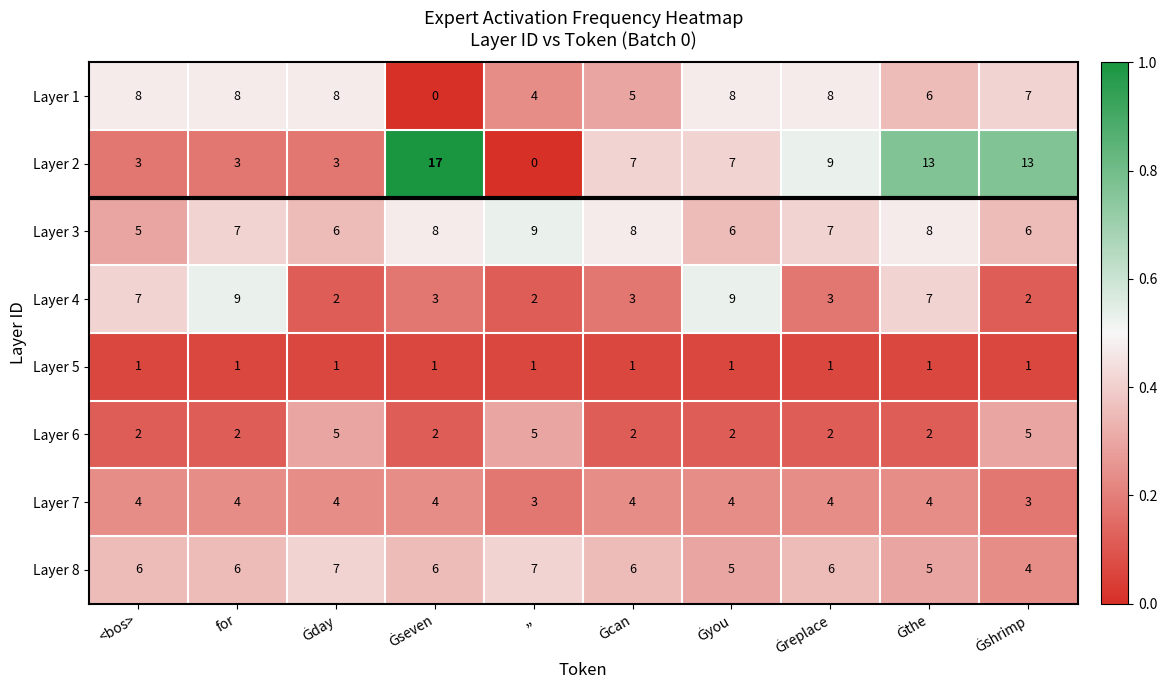

The value of Layer 6 at for is 1. True or false?

False